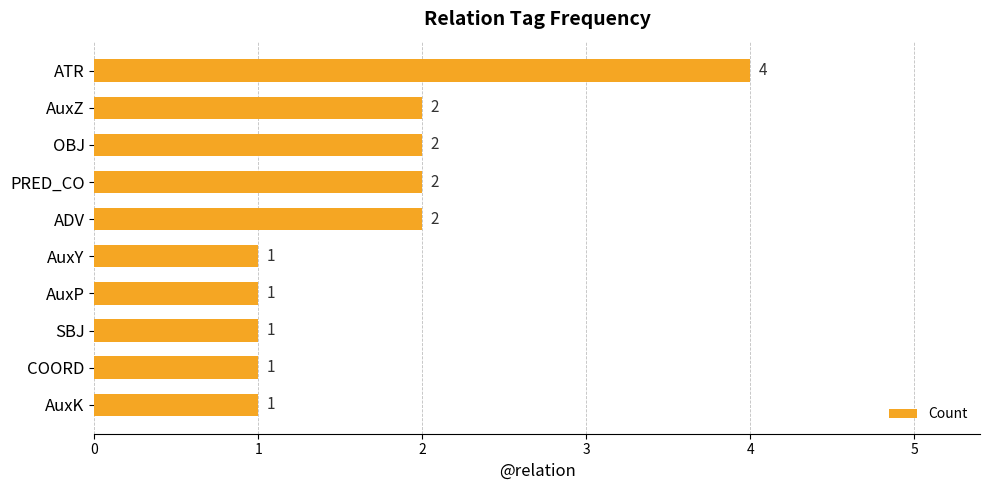

True or false: the data shows 1 at PRED_CO.

False